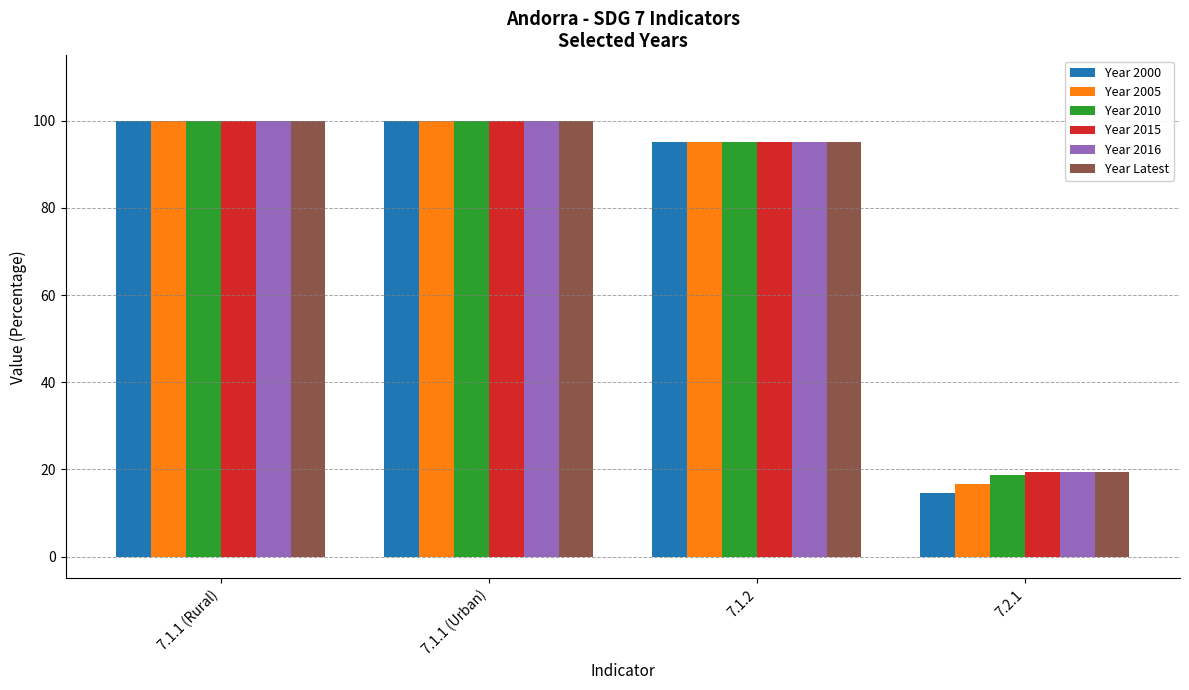

Are the bars horizontal?

No